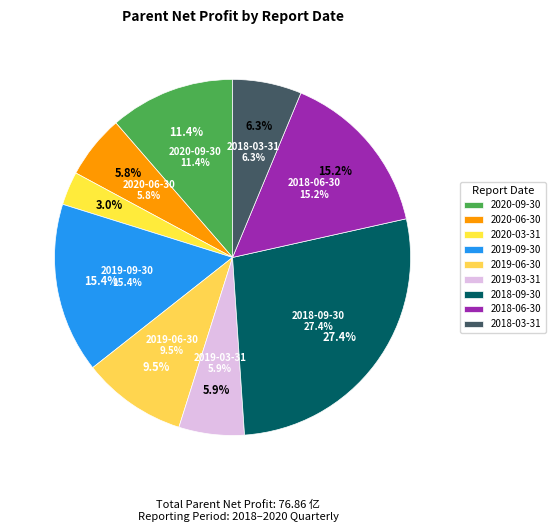

To the nearest percent, what is the difference between the largest and smallest slice percentages?

24%